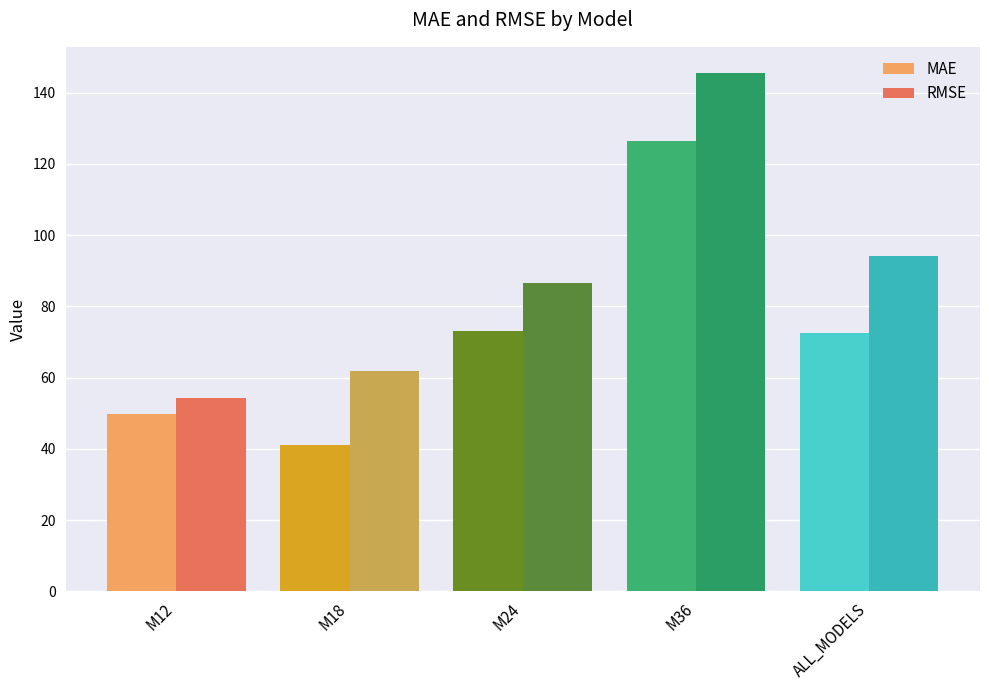

What is the greatest value displayed?

145.6